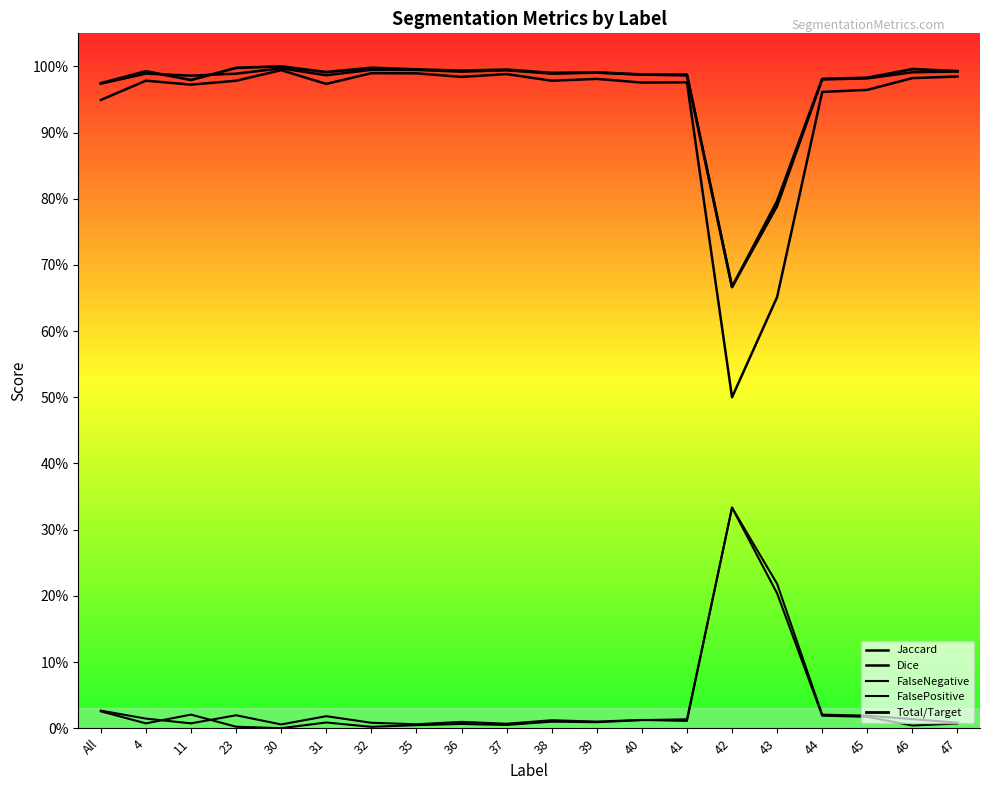

List the labels in order of FalseNegative value, smallest first.

30, 32, 23, 46, 35, 37, 36, 47, 4, 31, 39, 38, 40, 41, 45, 44, 11, All, 43, 42